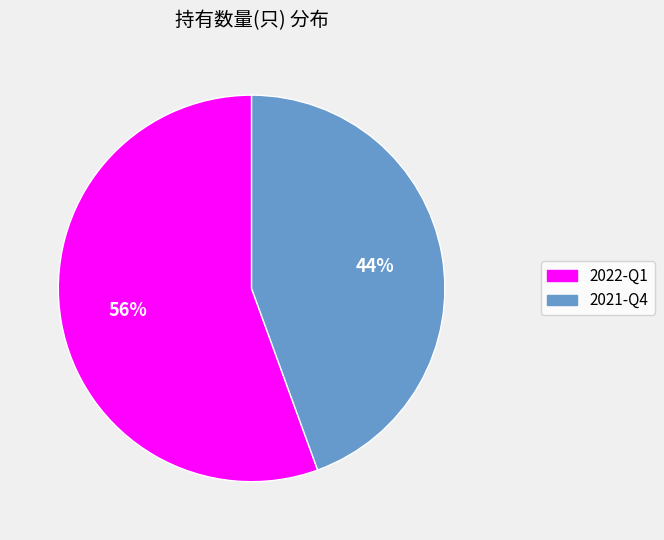

Which category accounts for the majority?

2022-Q1